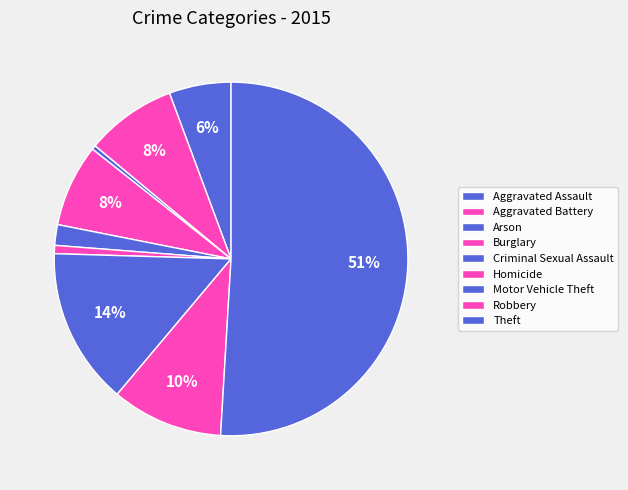

How many segments does this pie chart have?

9